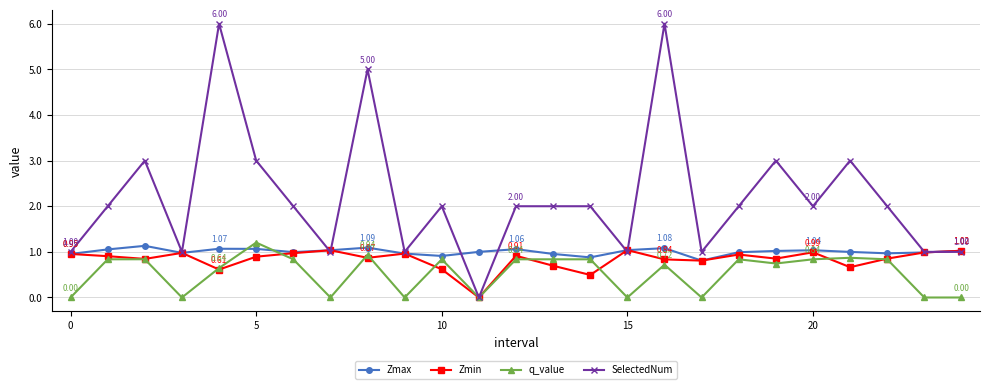

Which series has the largest total across all categories?

SelectedNum